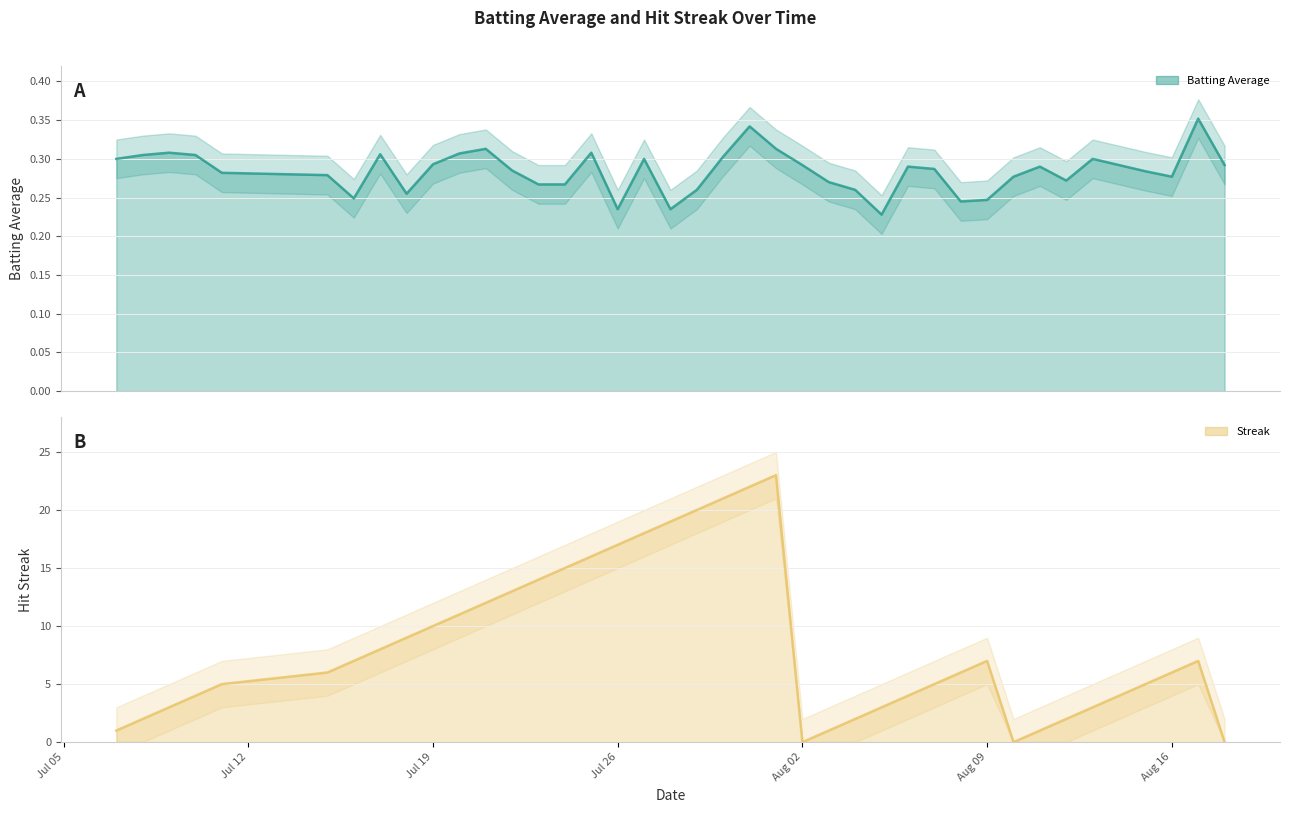

Does the chart have visible grid lines?

Yes